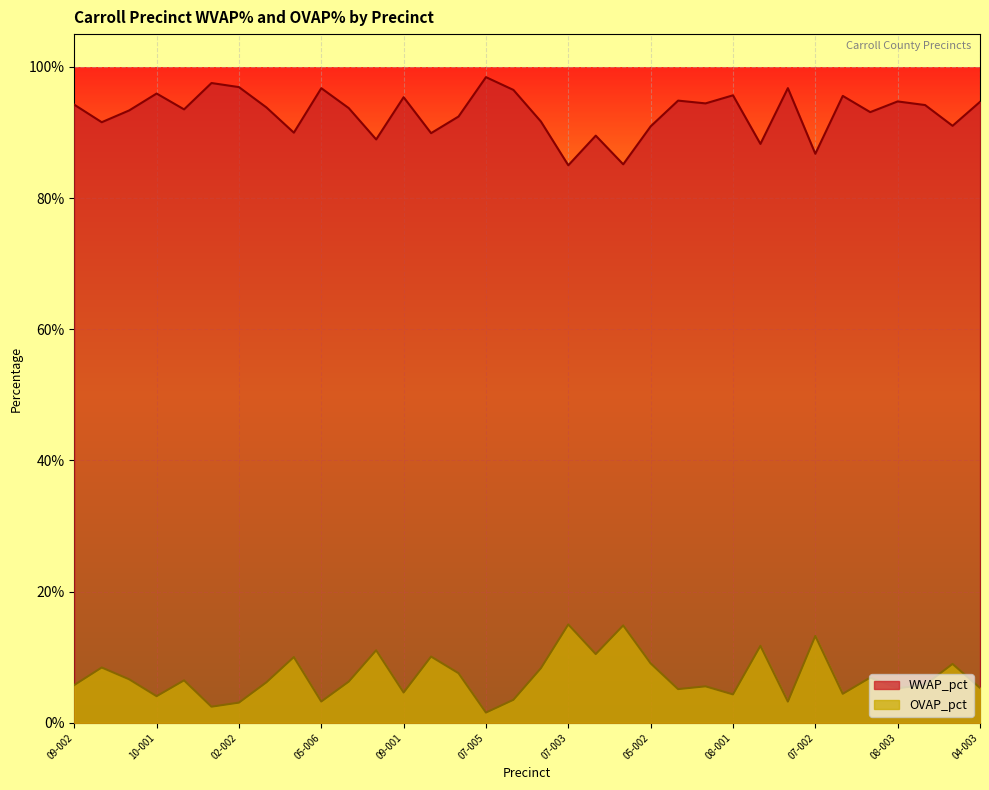

Rank the series by their average value, from highest to lowest.

WVAP_pct, OVAP_pct